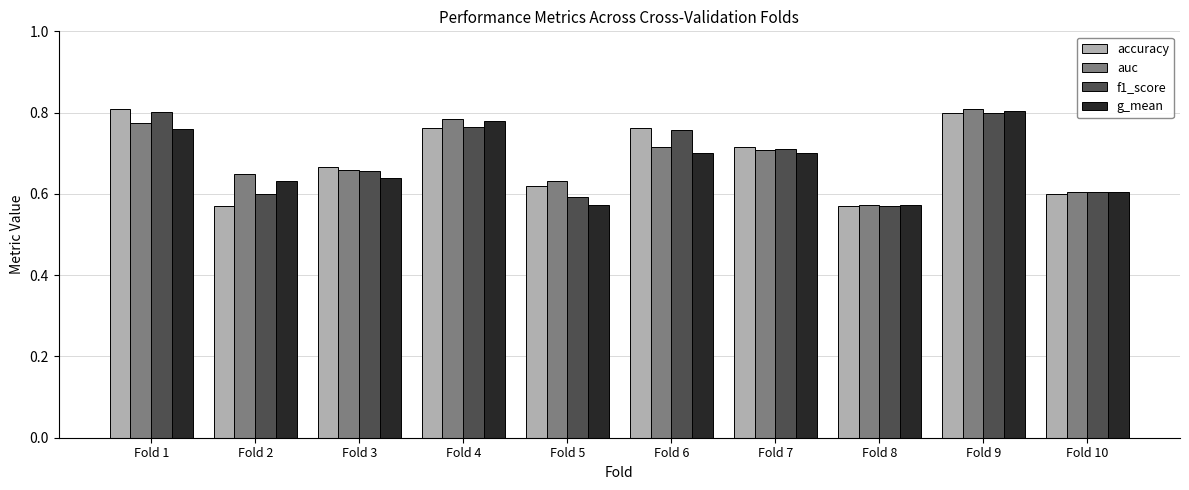

Is the value of g_mean at Fold 3 greater than the value of f1_score at Fold 5?

Yes